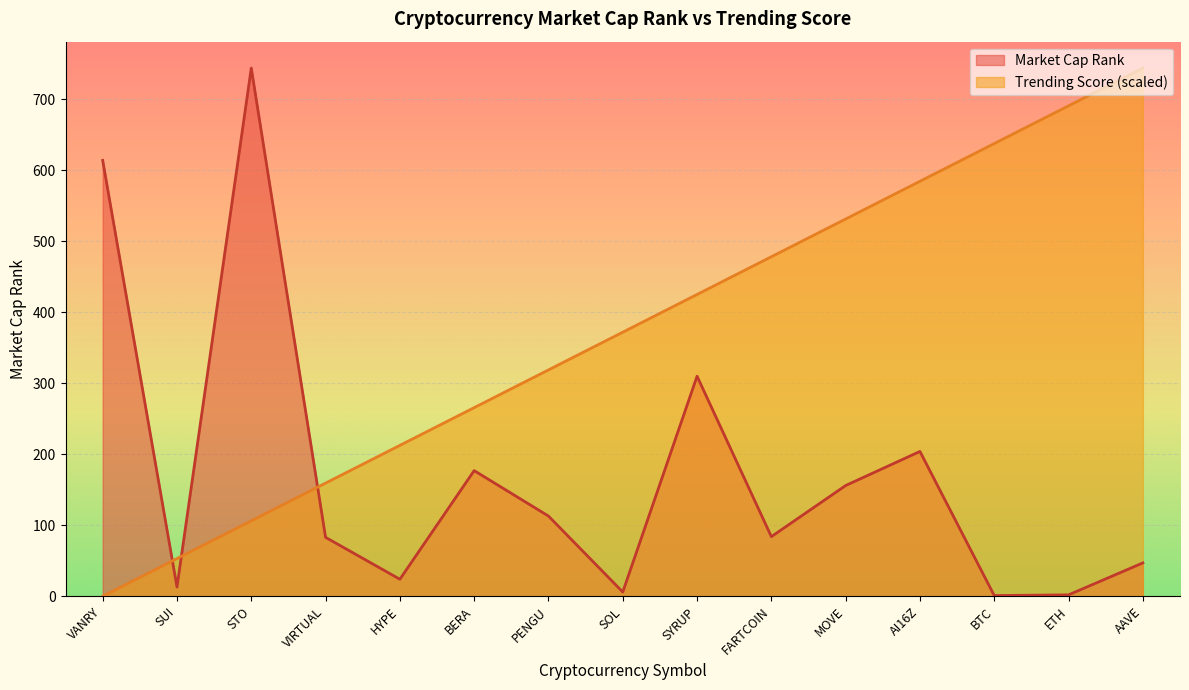

Rank the series by their average value, from lowest to highest.

Market Cap Rank, Trending Score (scaled)